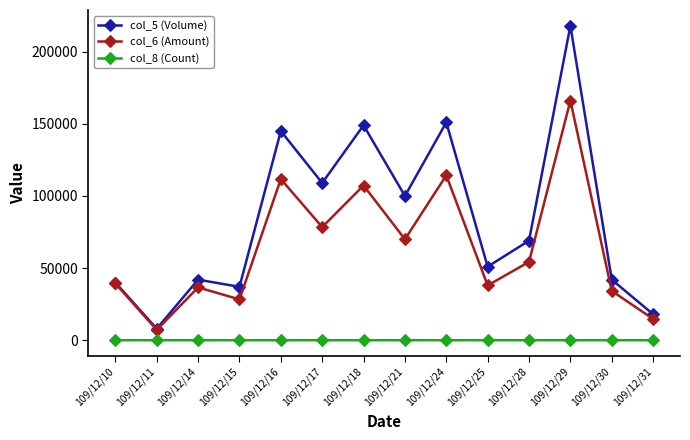

How many data points in col_6 (Amount) are less than 54340?

7